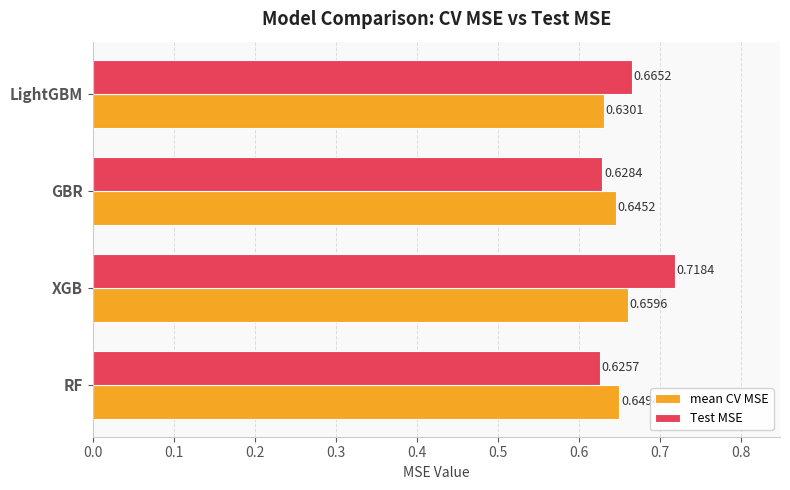

Which category has the lowest value in the mean CV MSE series?

LightGBM